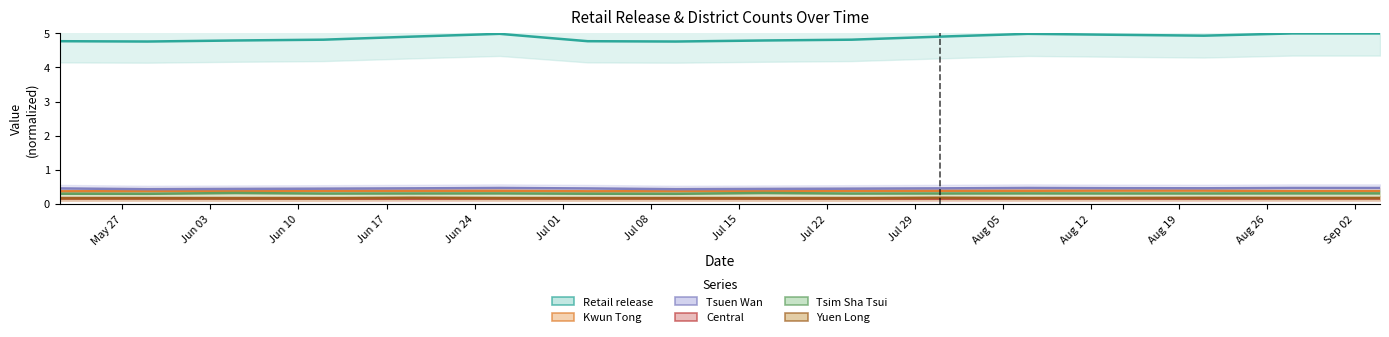

What are all the series names shown in the legend?

Retail release, Kwun Tong, Tsuen Wan, Central, Tsim Sha Tsui, Yuen Long